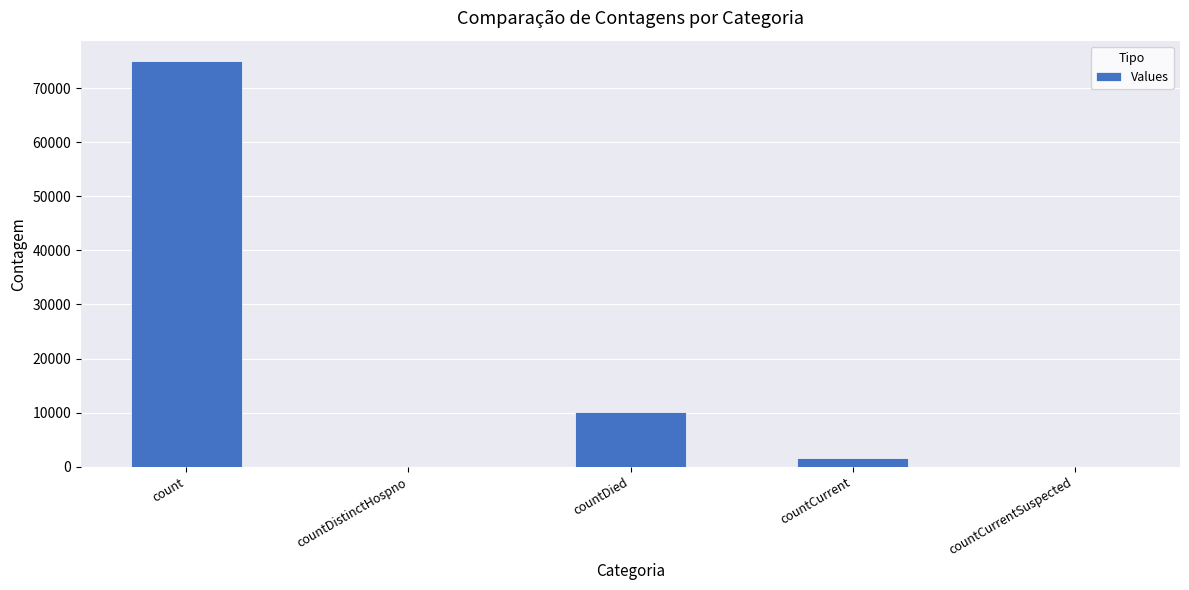

What is the sum of the values at countDied and countDistinctHospno?

10033